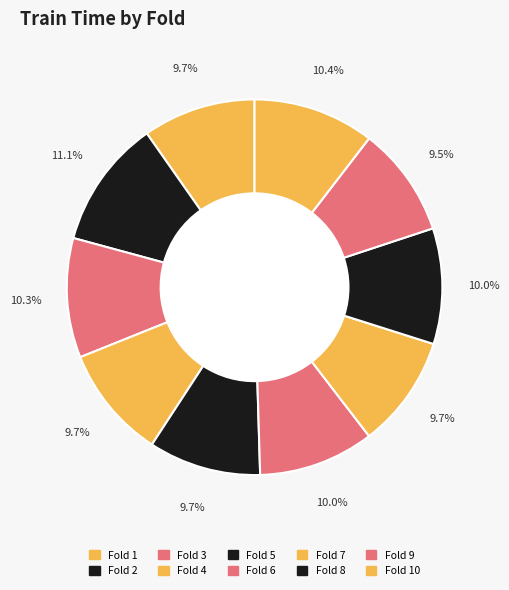

What is the total percentage of Fold 6 and Fold 10?

20.4%